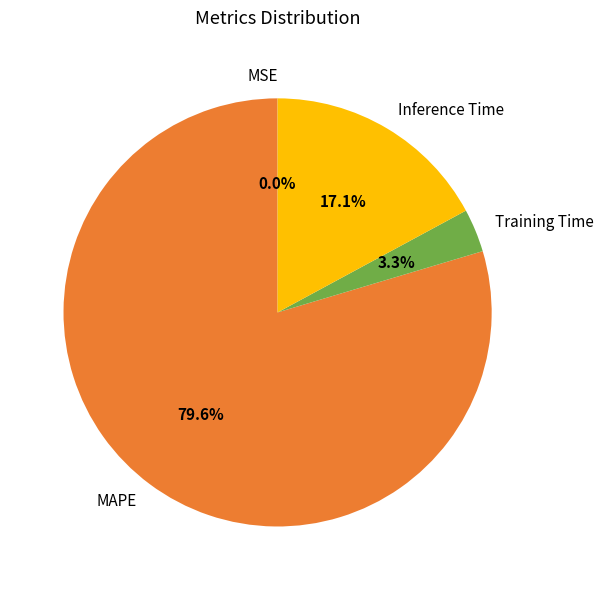

Which slice is the largest?

MAPE